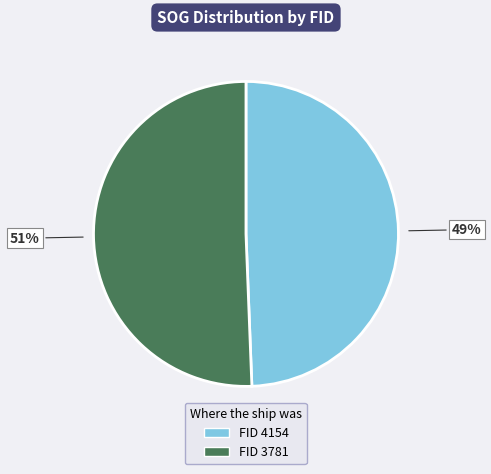

To the nearest percent, what is the average slice percentage?

50%